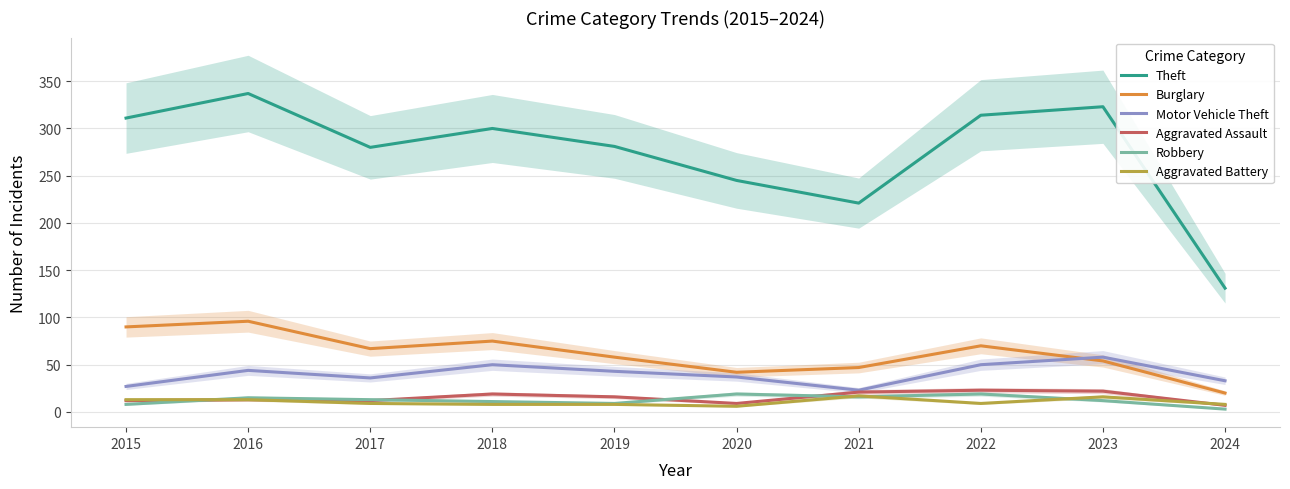

Where does the Aggravated Assault series first go above 16?

2018